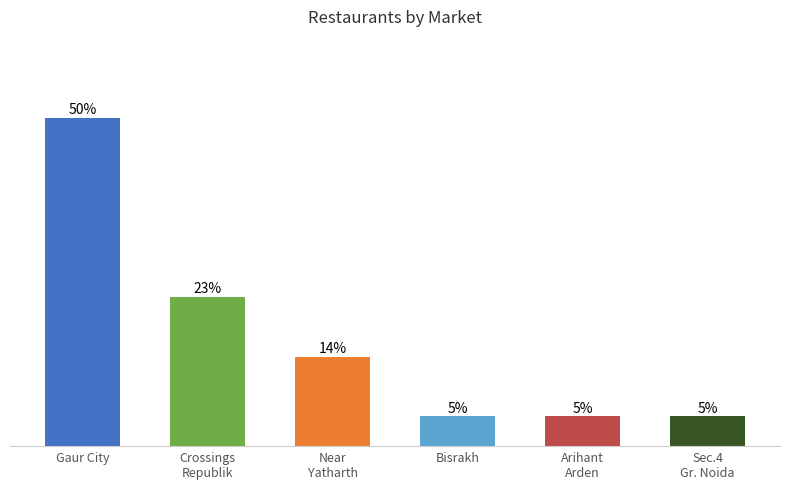

Which label corresponds to the largest value in the chart?

Gaur City